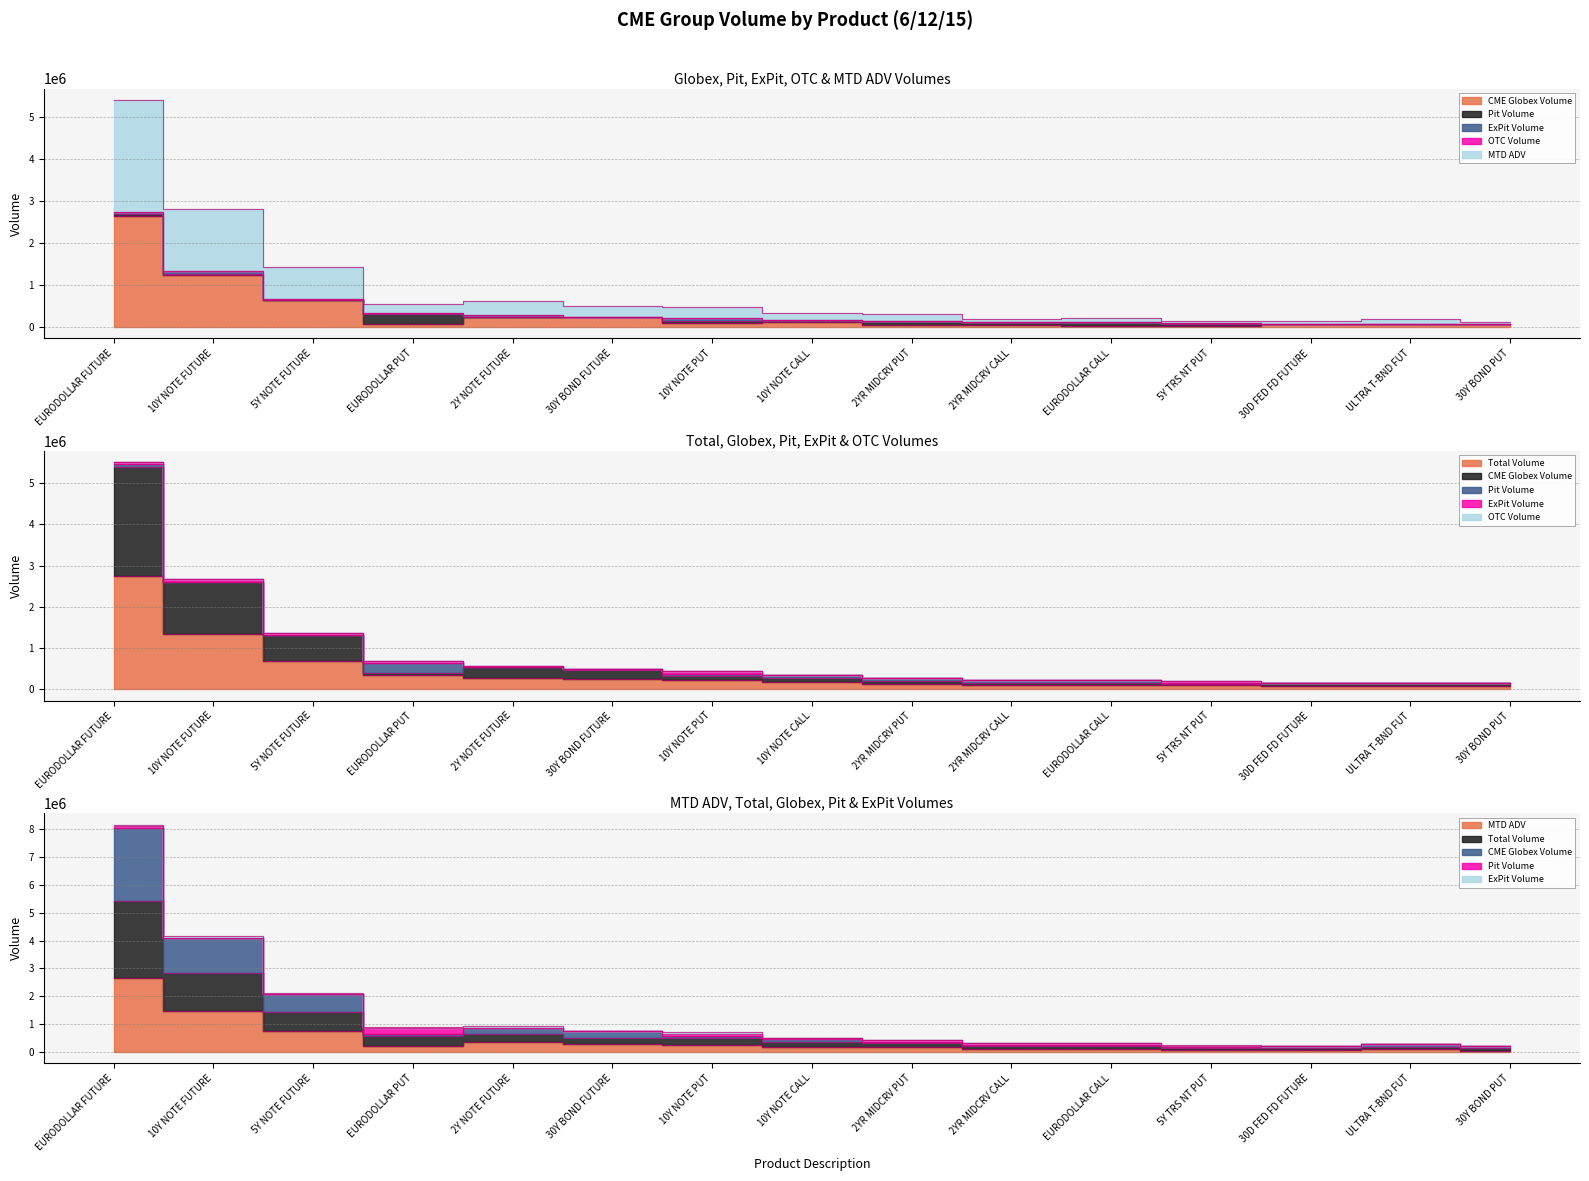

How many intersections are there between Total Volume and MTD ADV?

8